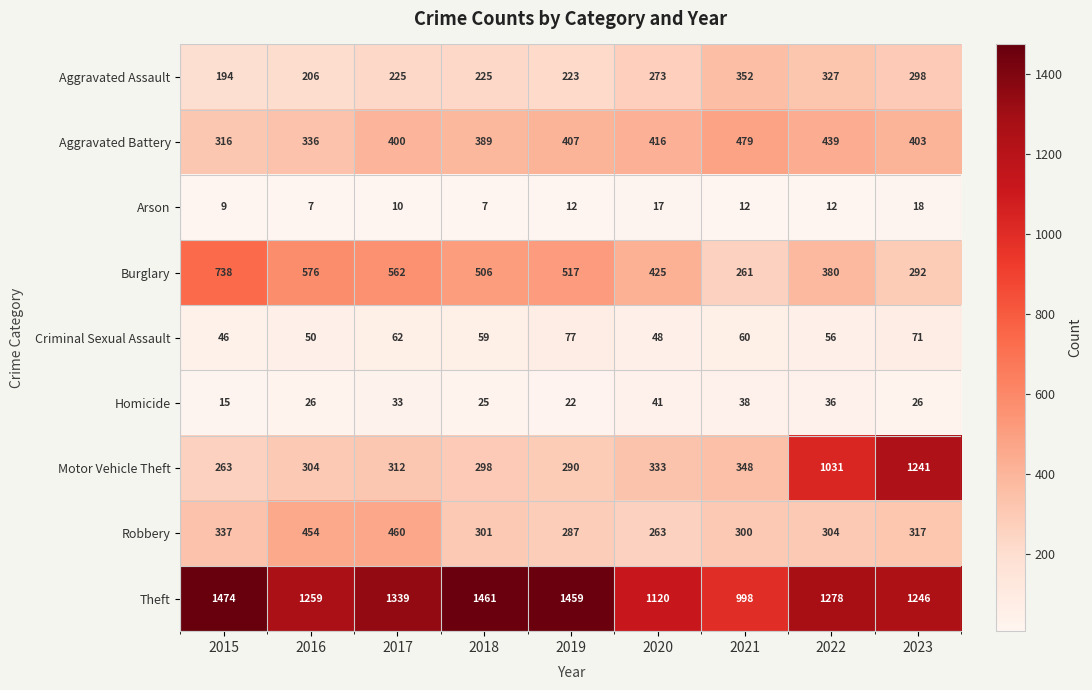

What is the highest value of the Aggravated Assault series?

352